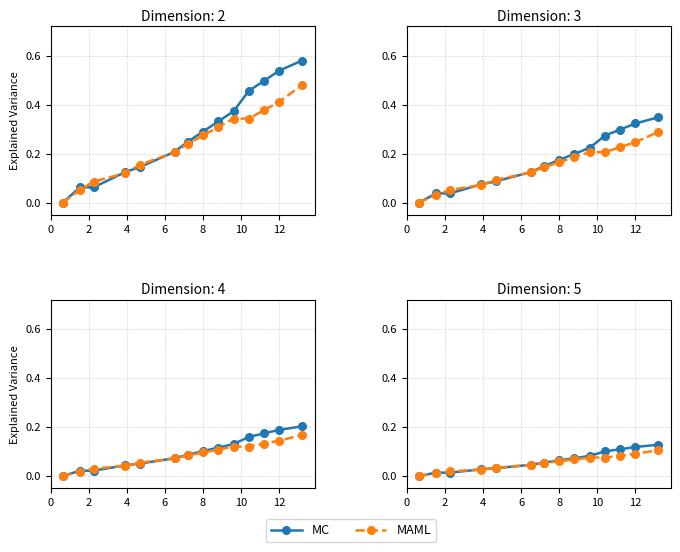

How many values in the MC series exceed 0?

13